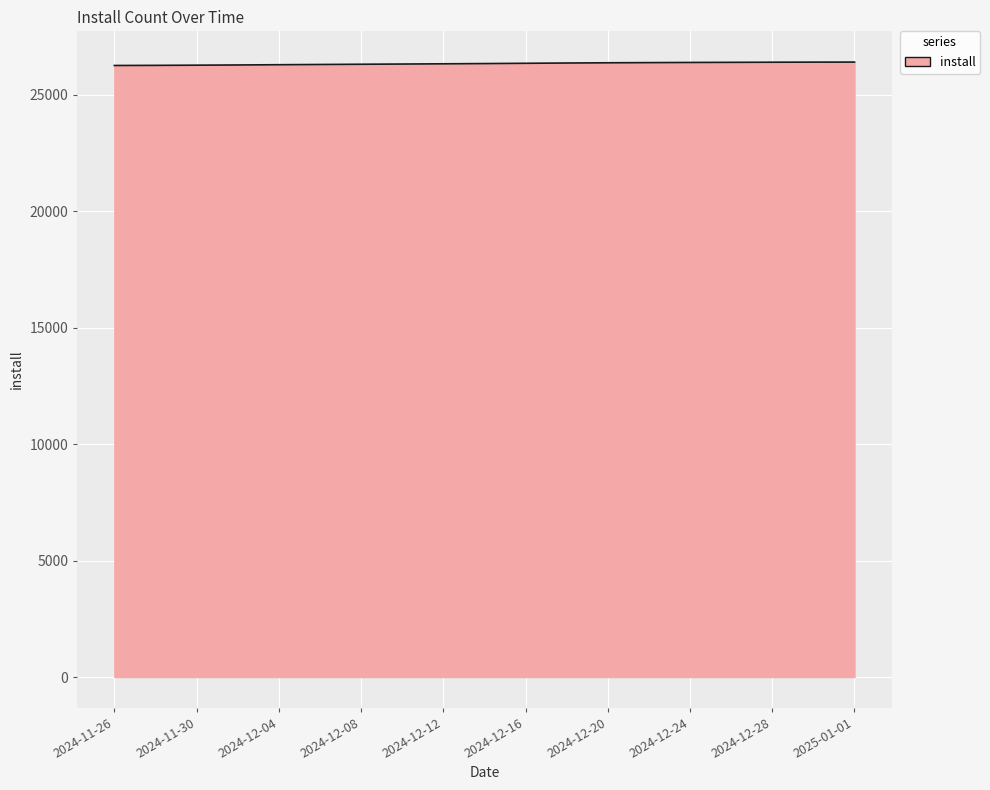

What is the greatest value displayed?

26394